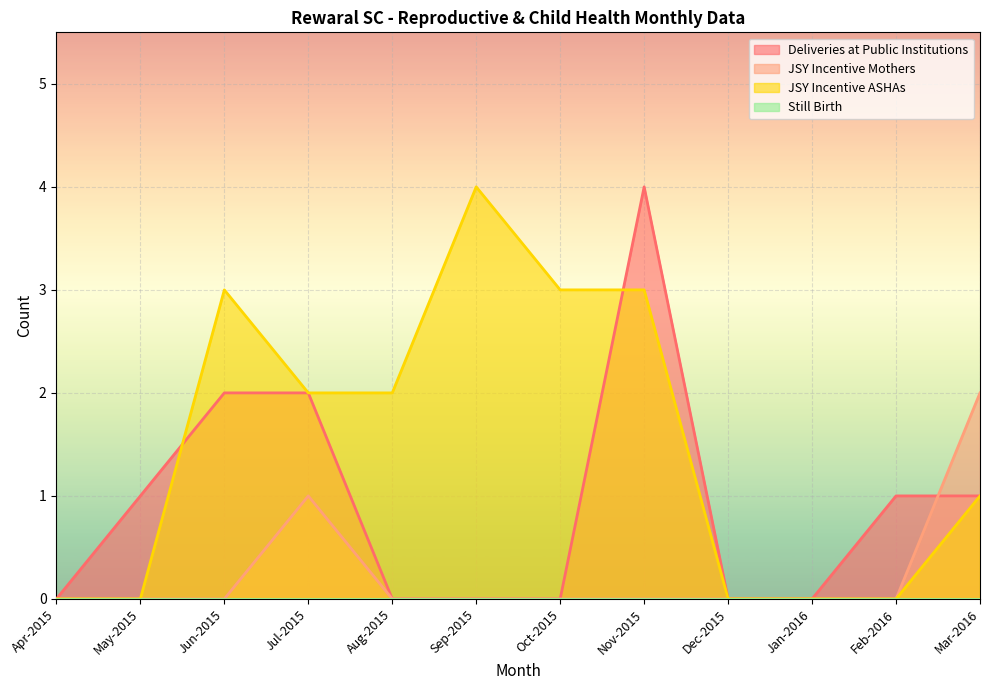

At which label does JSY Incentive ASHAs reach its minimum?

Apr-2015